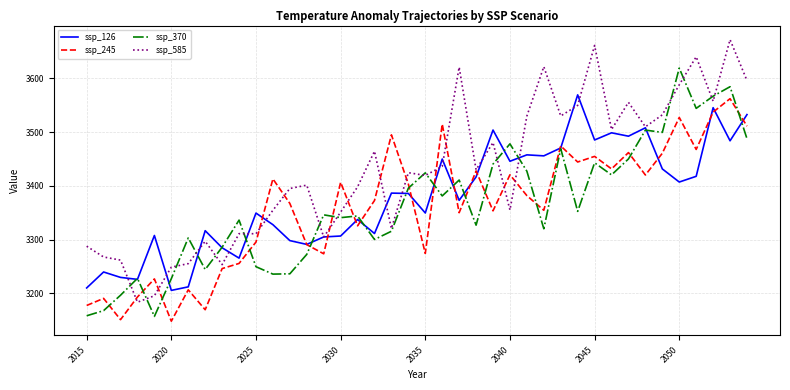

Which series has the largest total across all categories?

ssp_585